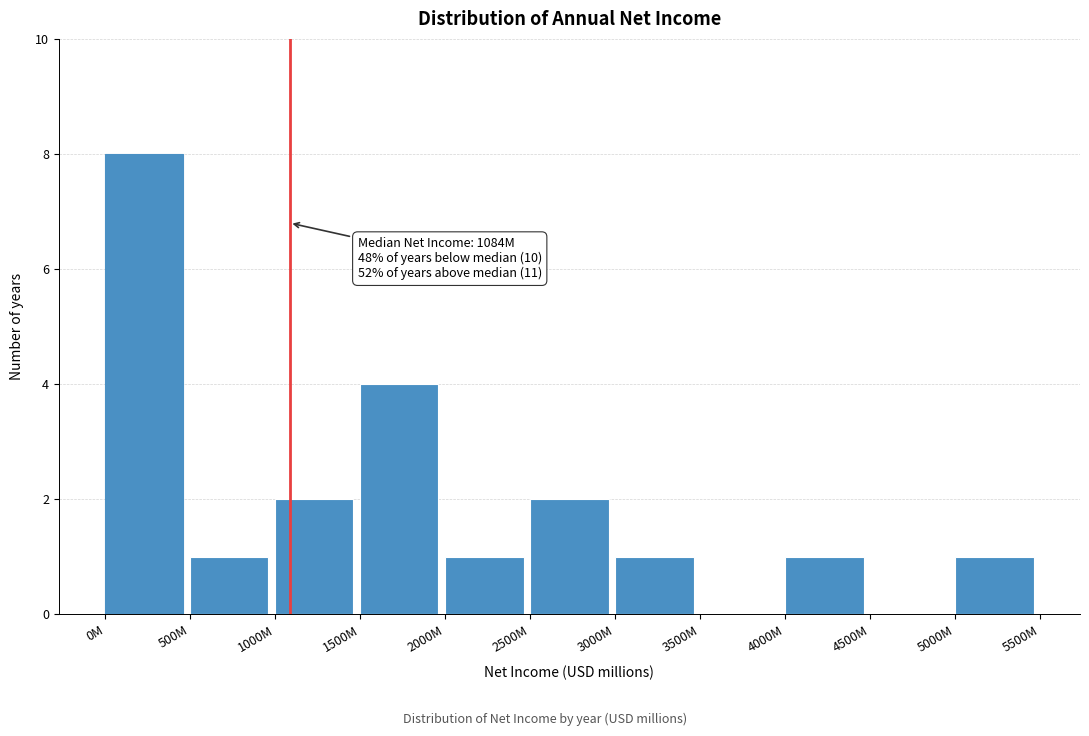

Reading left to right, transcribe all the data shown in this chart.

0M=8	500M=1	1000M=2	1500M=4	2000M=1	2500M=2	3000M=1	3500M=0	4000M=1	4500M=0	5000M=1